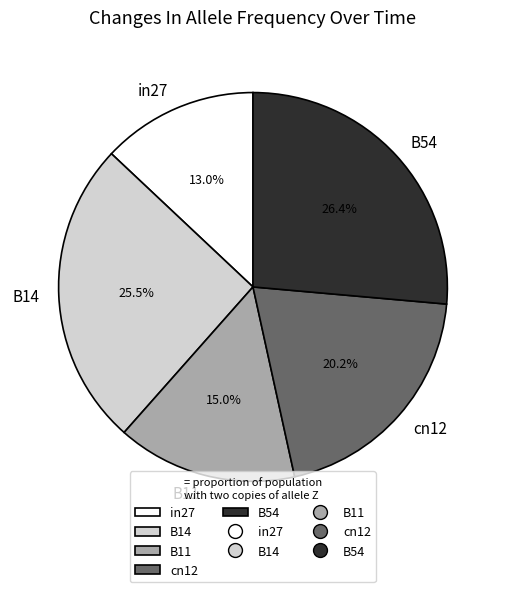

Which slice is the smallest?

in27